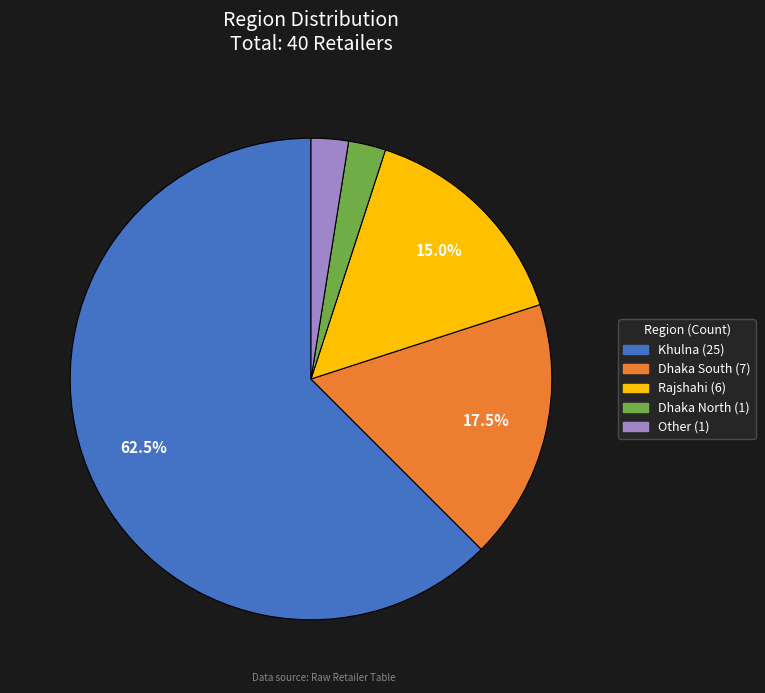

Is Other the majority of the pie?

No